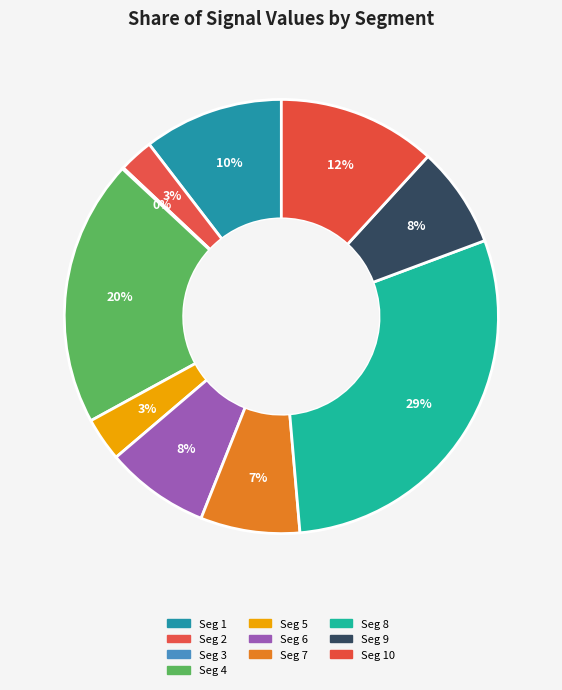

Rank the categories by value from highest to lowest.

signal segment 8, signal segment 4, signal segment 10, signal segment 1, signal segment 6, signal segment 9, signal segment 7, signal segment 5, signal segment 2, signal segment 3